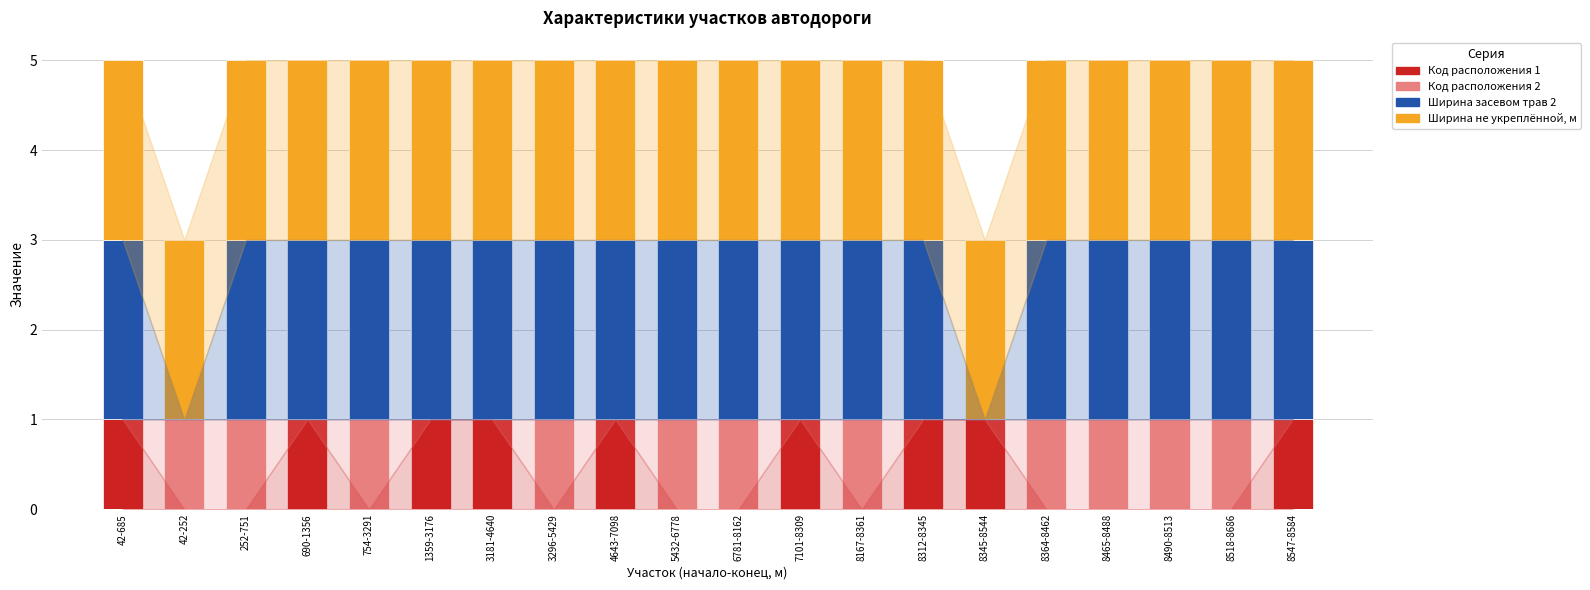

How many Код расположения 2 values are between 0 and 1?

20